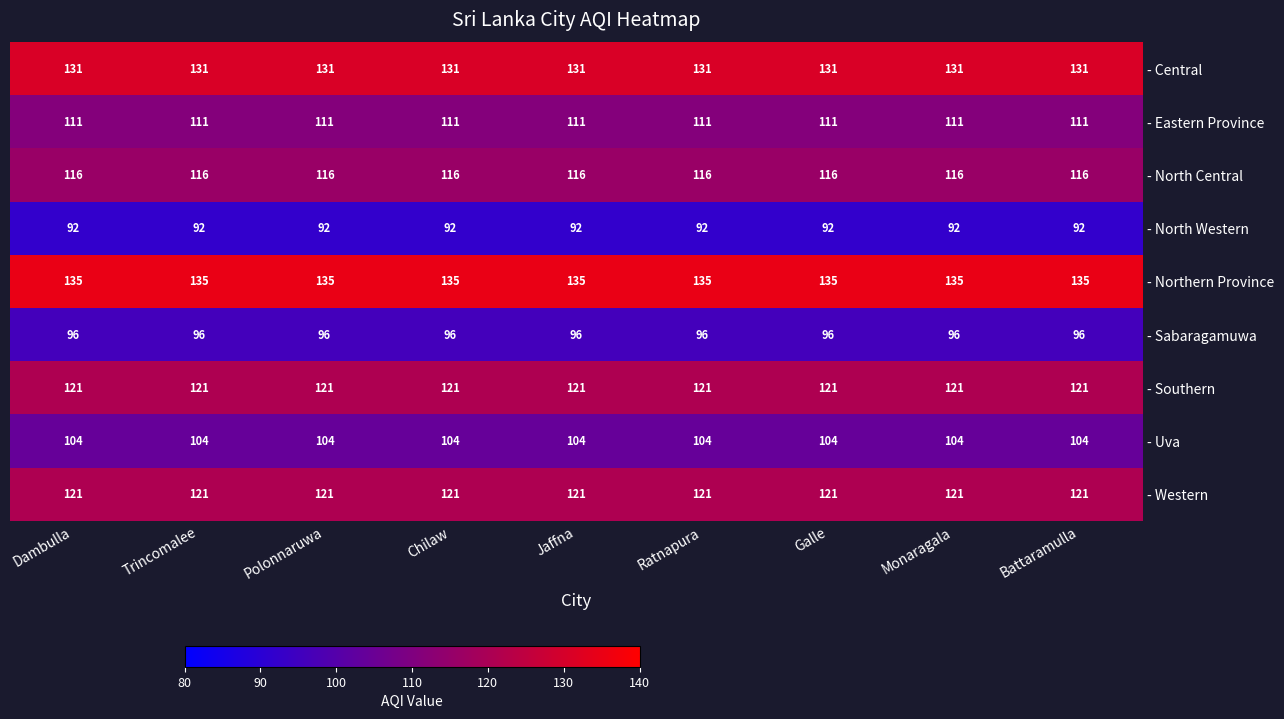

The - Uva series shows 104 at Chilaw. True or false?

True